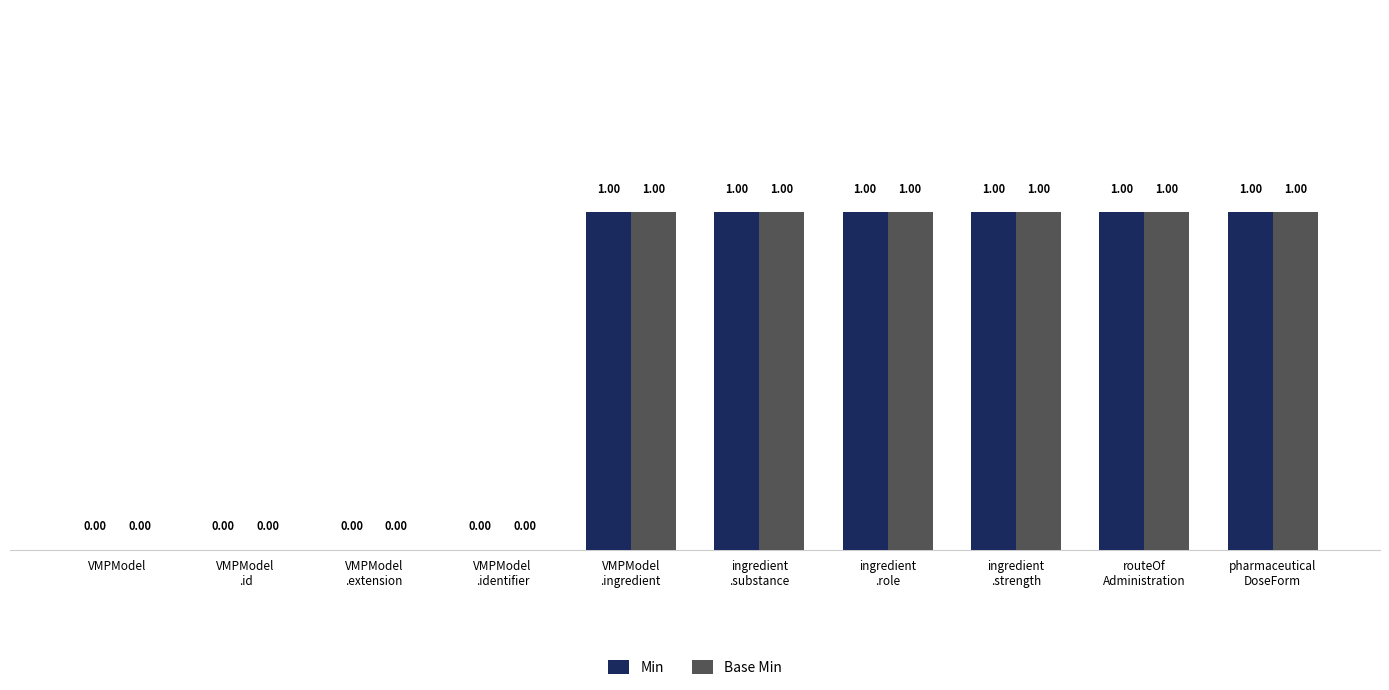

What is the sum of all Base Min values?

6